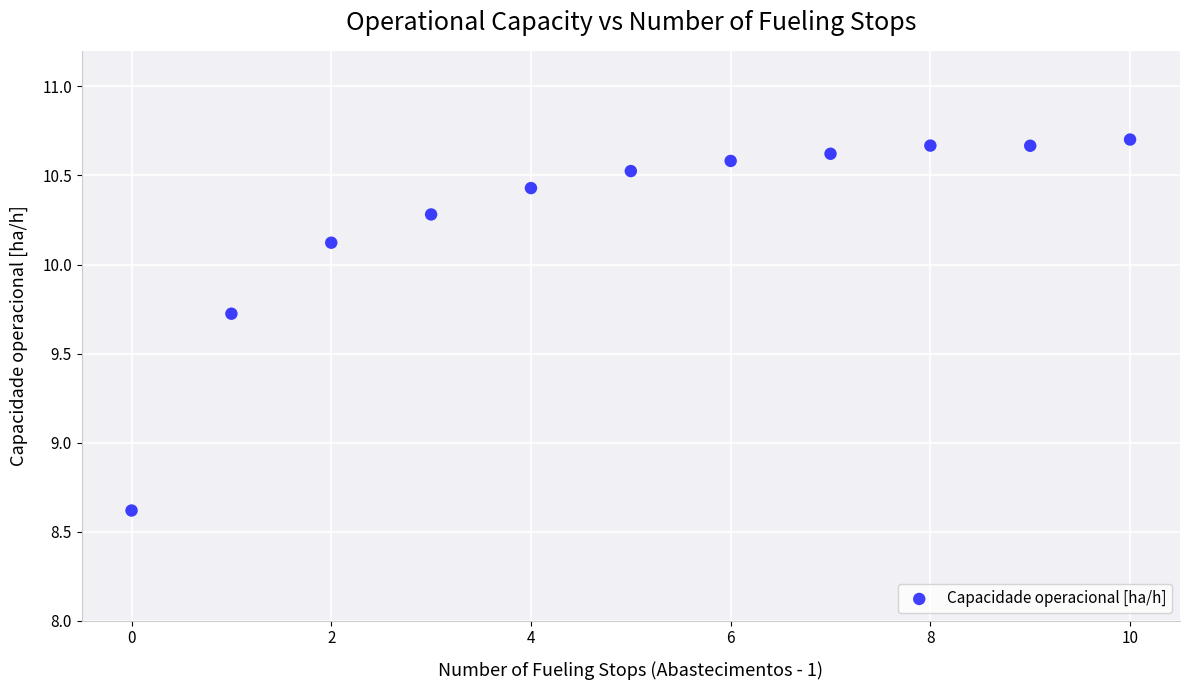

What is the average Y value?

10.3